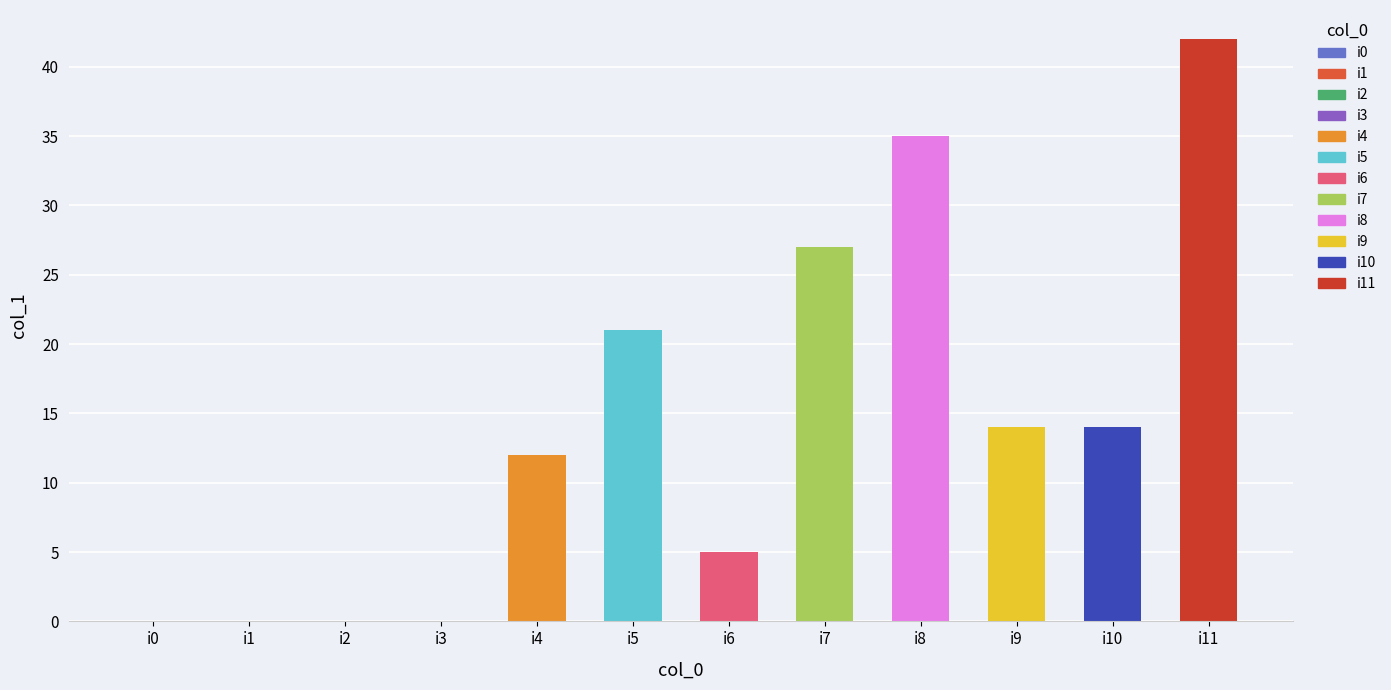

Count the number of data series in this chart.

1